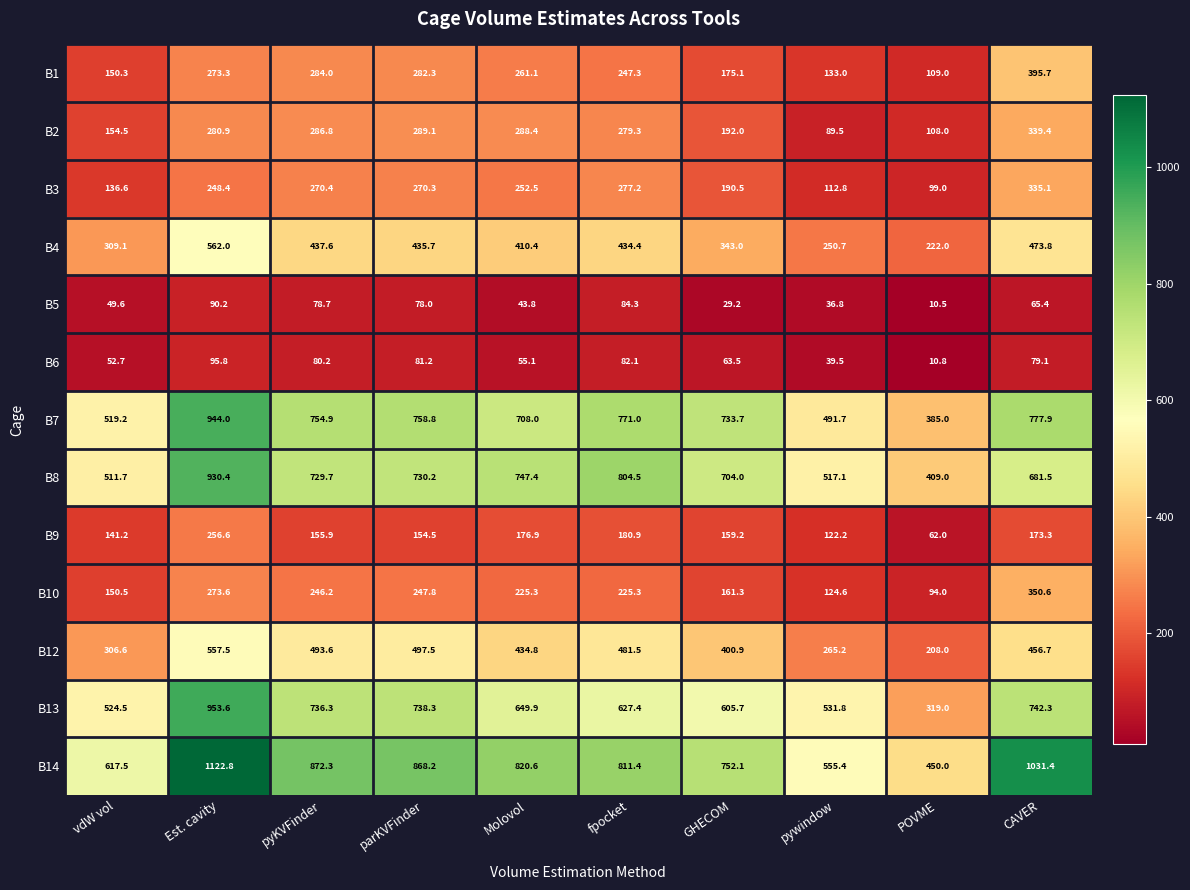

Count the number of categories in the chart.

10